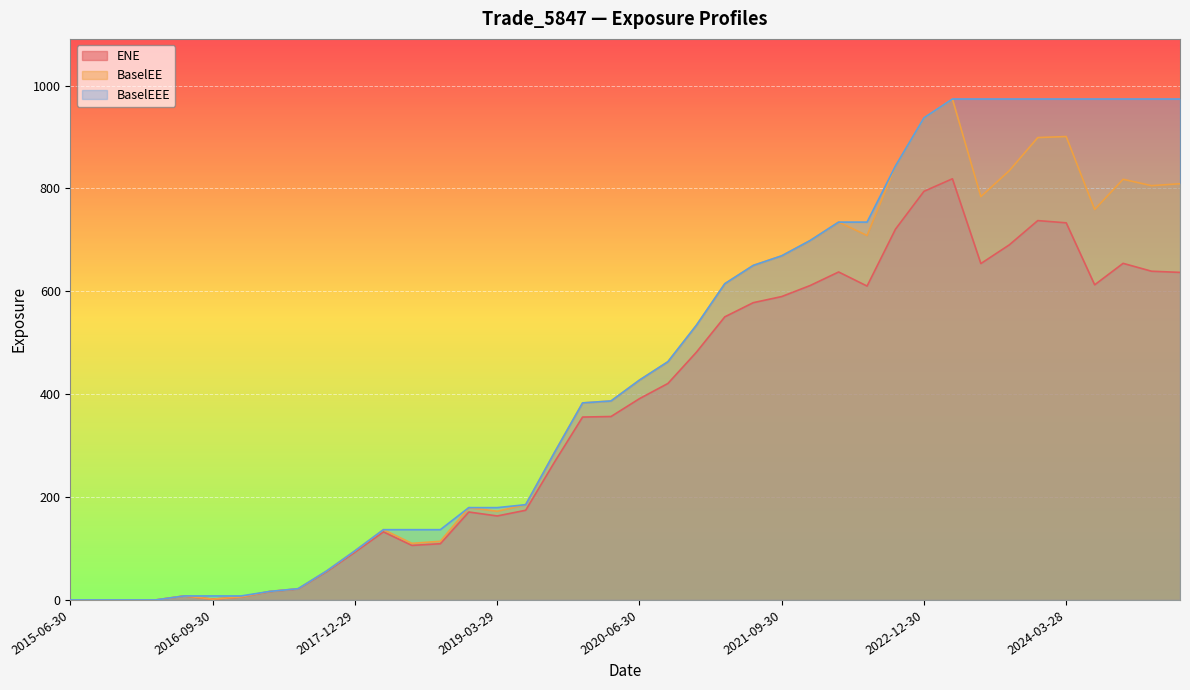

True or false: BaselEEE and BaselEE cross at least once.

False